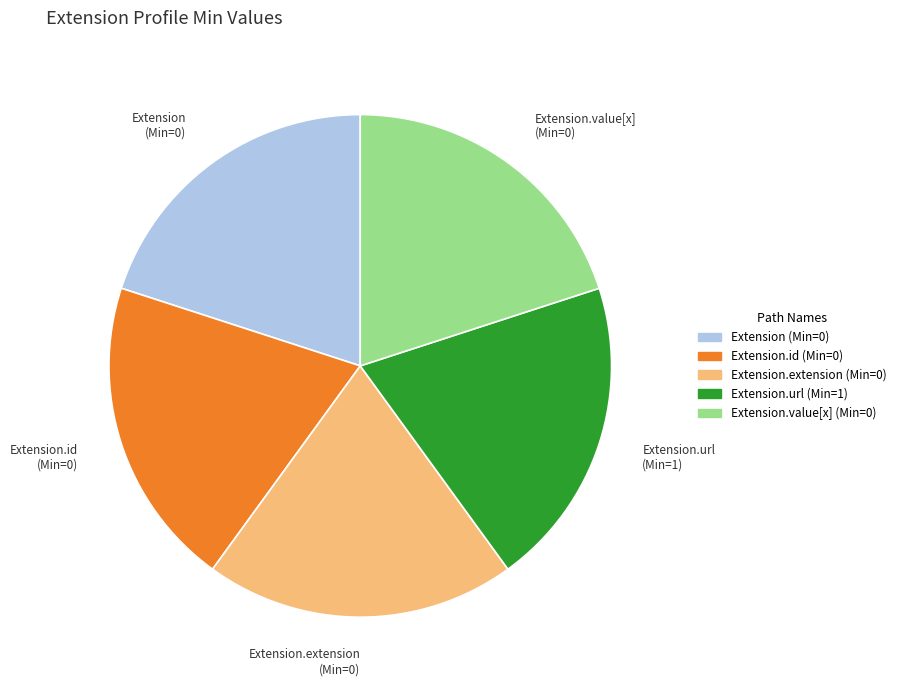

True or false: Extension.extension accounts for 27% of the total.

False